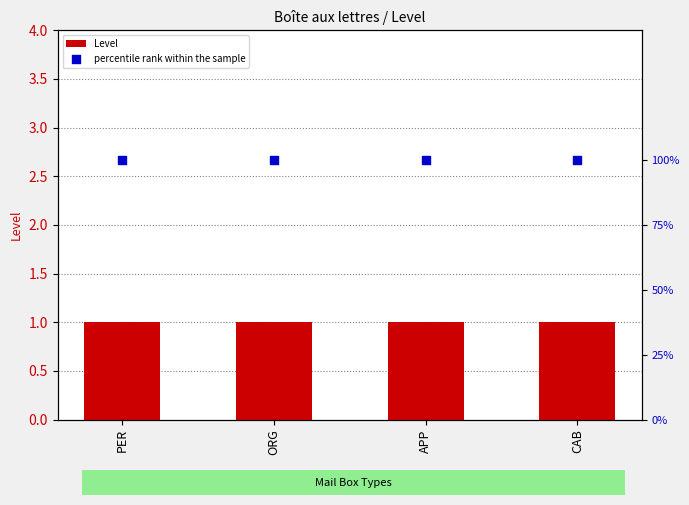

Which series has the largest Y range (max minus min)?

Level